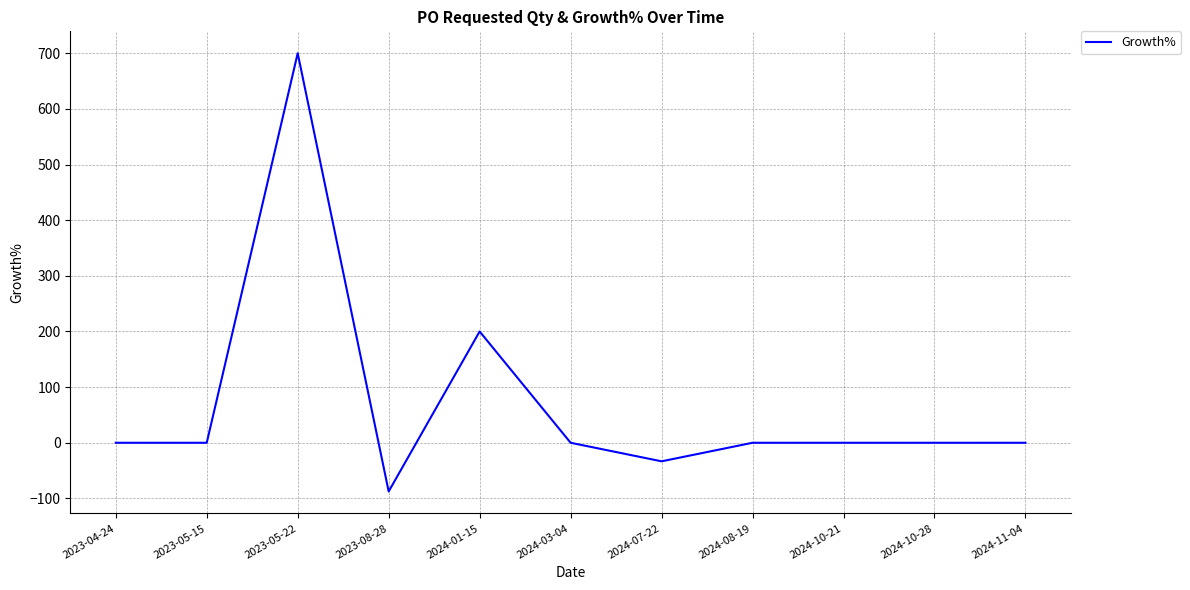

Read the value at 2024-01-15.

200.0